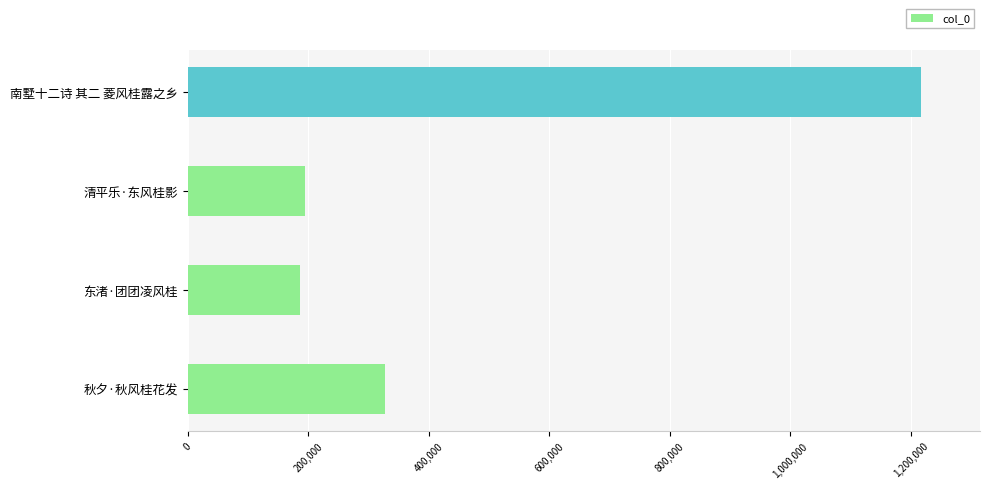

At which label is the value closest to 701977?

秋夕·秋风桂花发